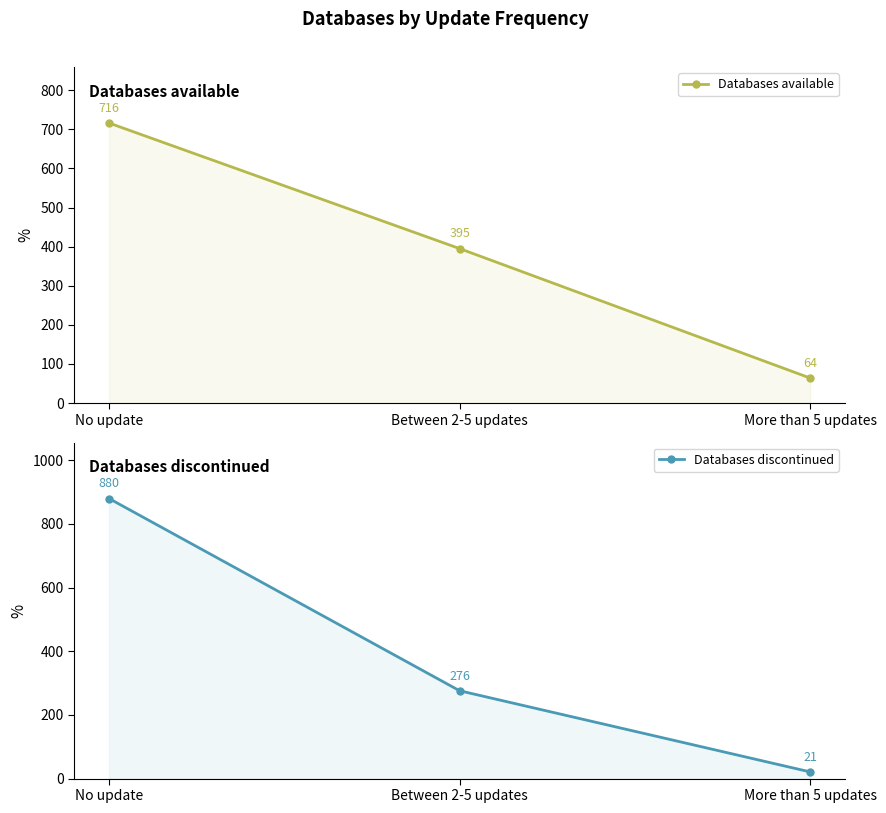

At how many categories does at least one series exceed 650?

1